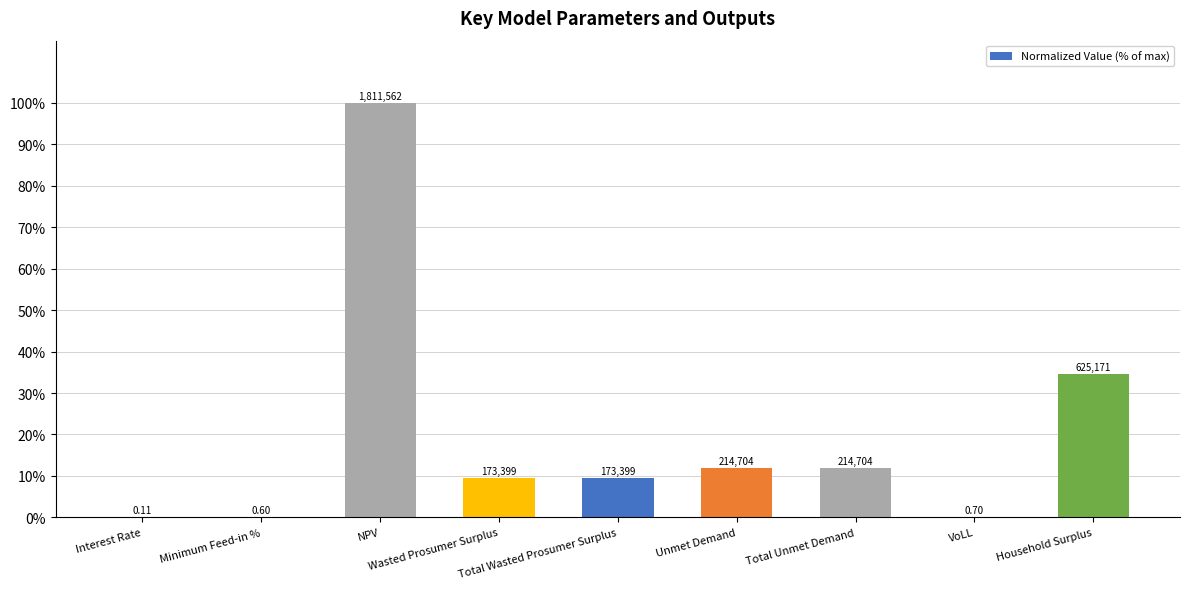

Is it true that the value at Total Unmet Demand is 11.9?

True